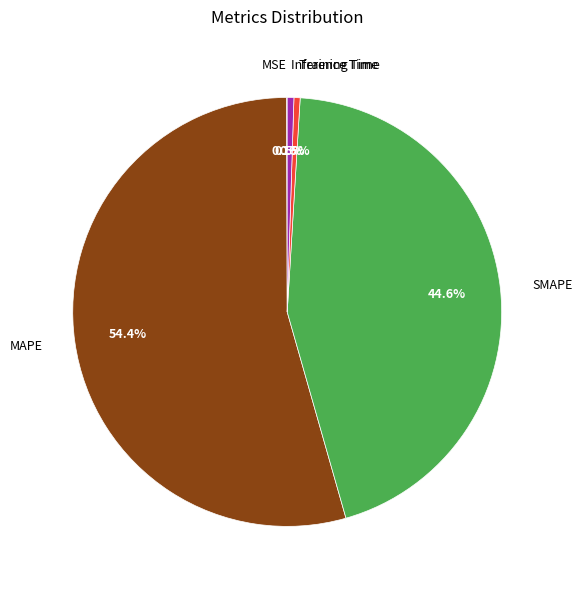

What is the largest slice in the pie chart?

MAPE